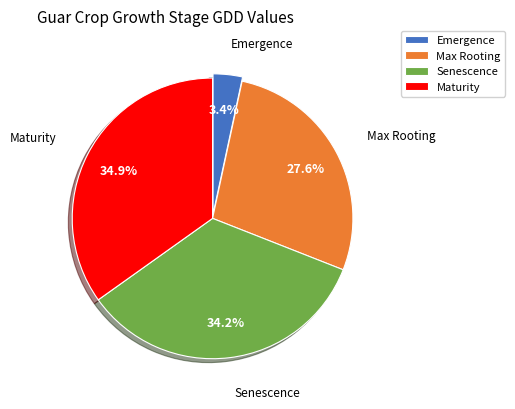

To the nearest percent, what is the difference between the largest and smallest slice percentages?

31%